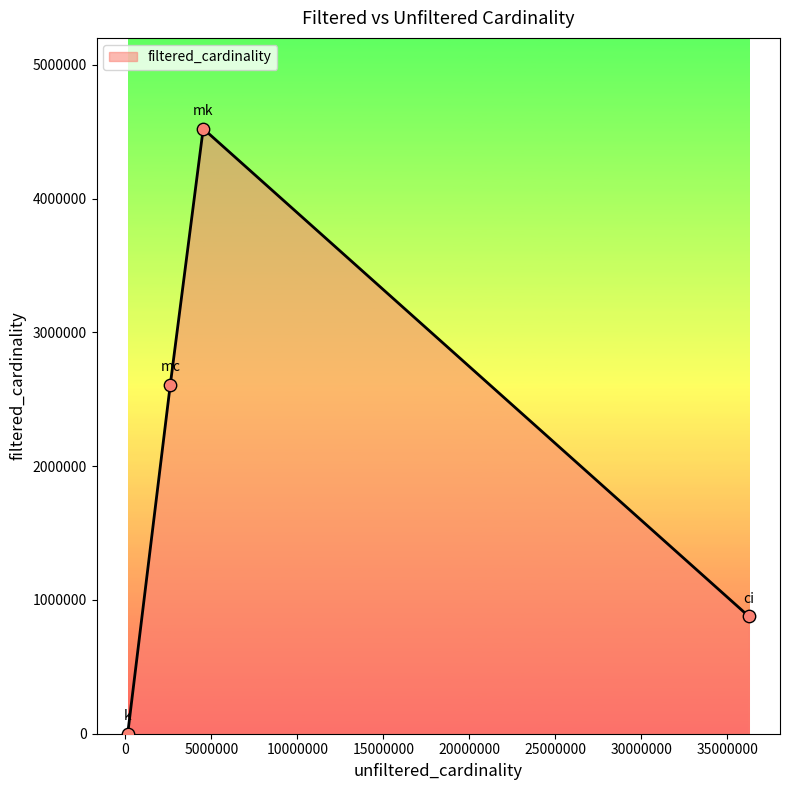

How many interior local peaks (higher than both neighbors) does the data have?

1